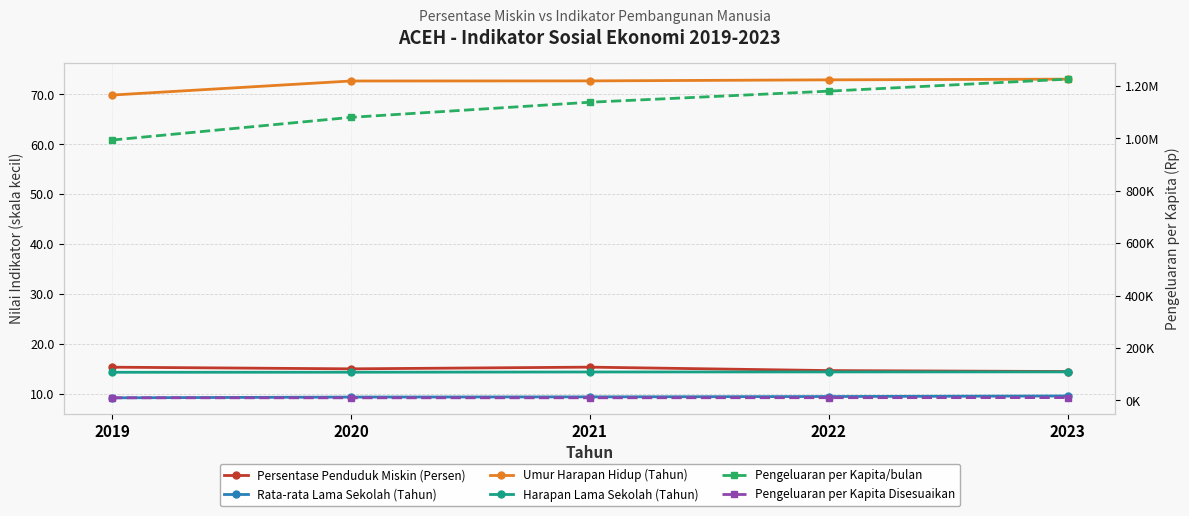

True or false: Pengeluaran per Kapita Disesuaikan and Persentase Penduduk Miskin (Persen) cross at least once.

False